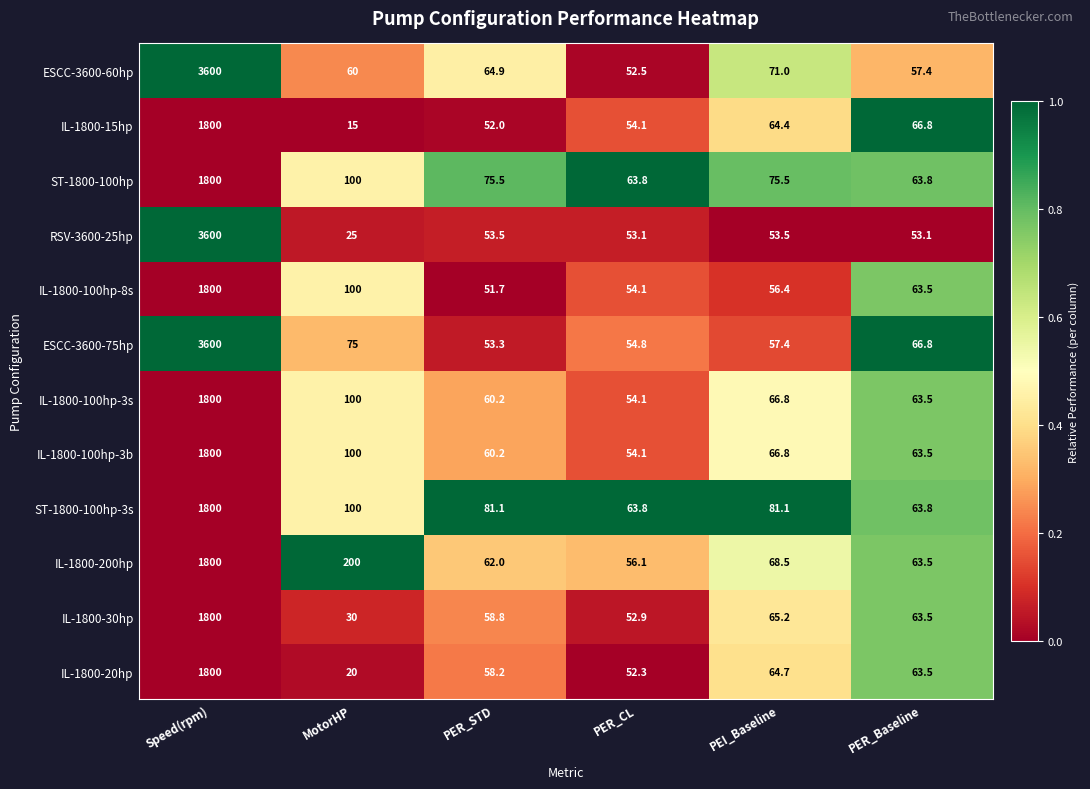

Rank the categories by ESCC-3600-60hp value from lowest to highest.

PER_CL, PER_Baseline, MotorHP, PER_STD, PEI_Baseline, Speed(rpm)